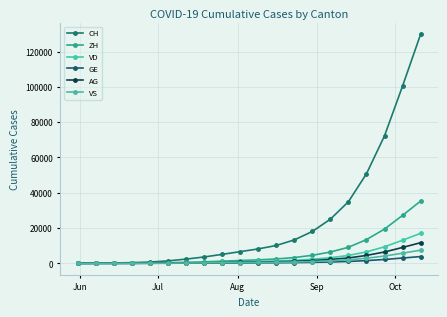

How many values in the GE series are below 289?

10